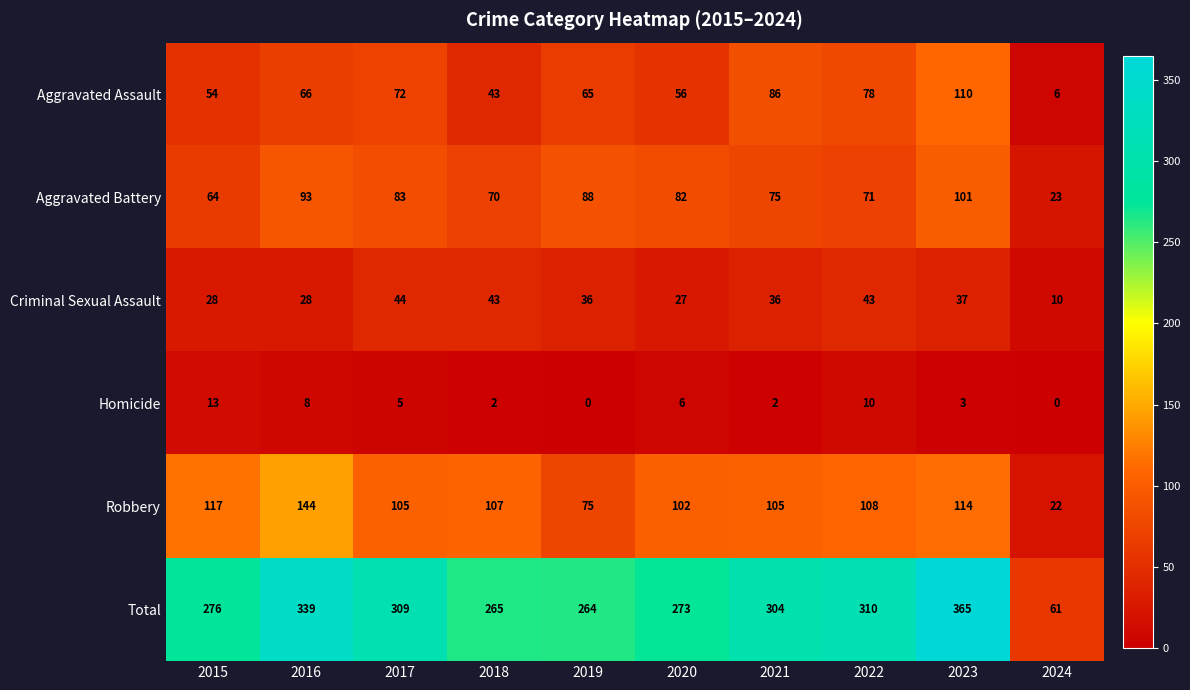

Rank the series by their maximum value, from highest to lowest.

Total, Robbery, Aggravated Assault, Aggravated Battery, Criminal Sexual Assault, Homicide